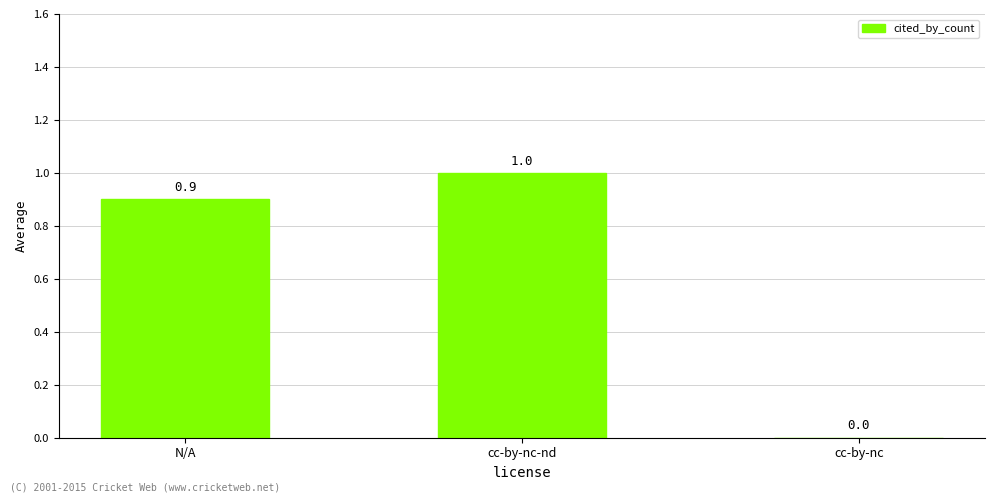

Which has a higher value, cc-by-nc or cc-by-nc-nd?

cc-by-nc-nd